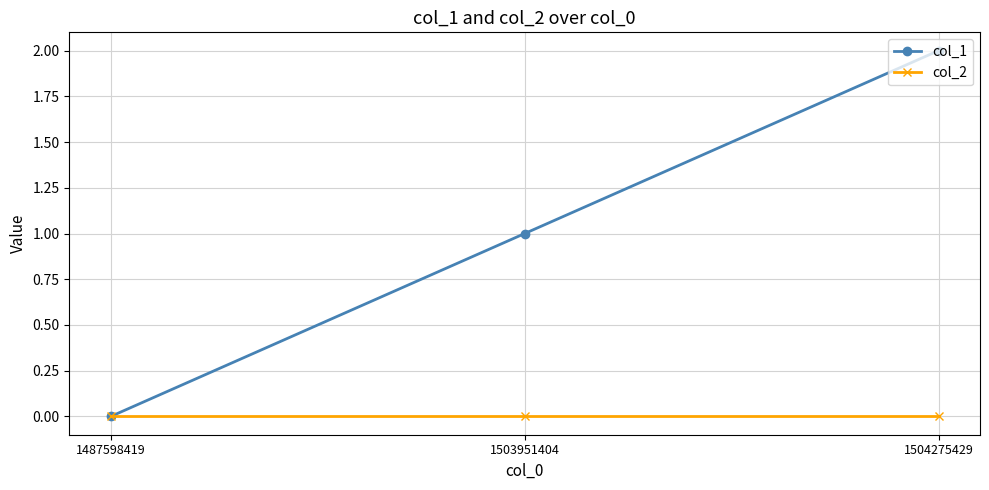

List the series in order of their overall mean, highest first.

col_1, col_2